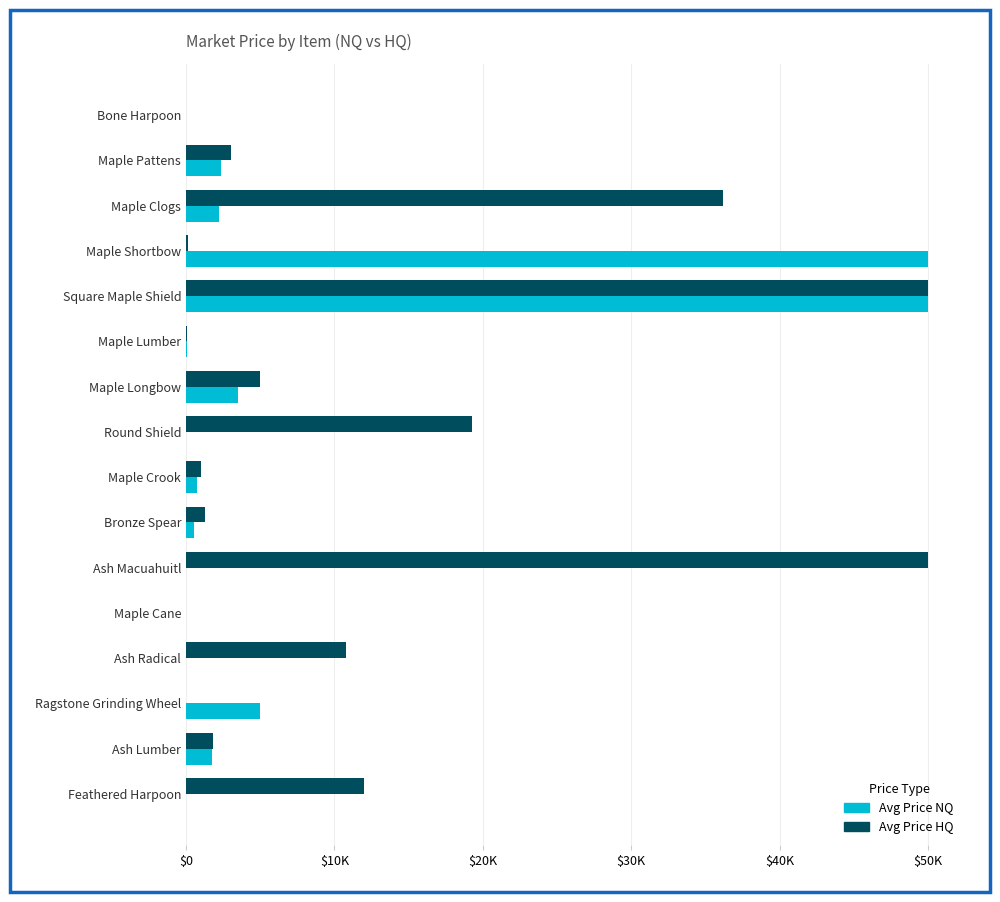

The currentAveragePriceNQ series shows 0.0 at Ash Radical. True or false?

True